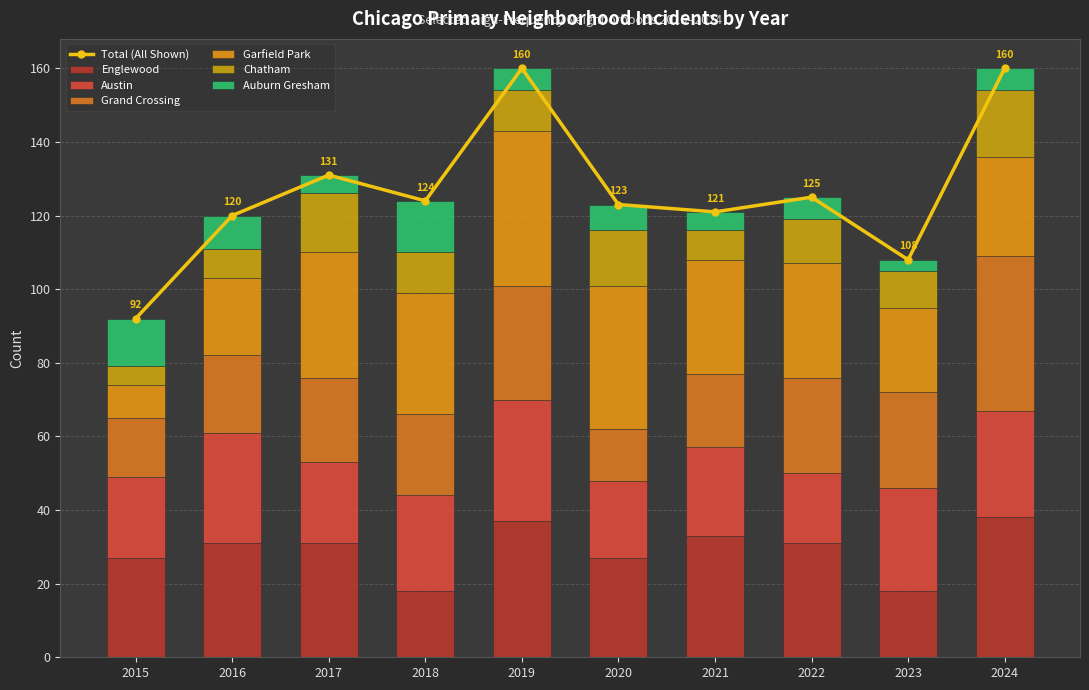

What is the difference between the maximum and second lowest values in the Grand Crossing series?

26